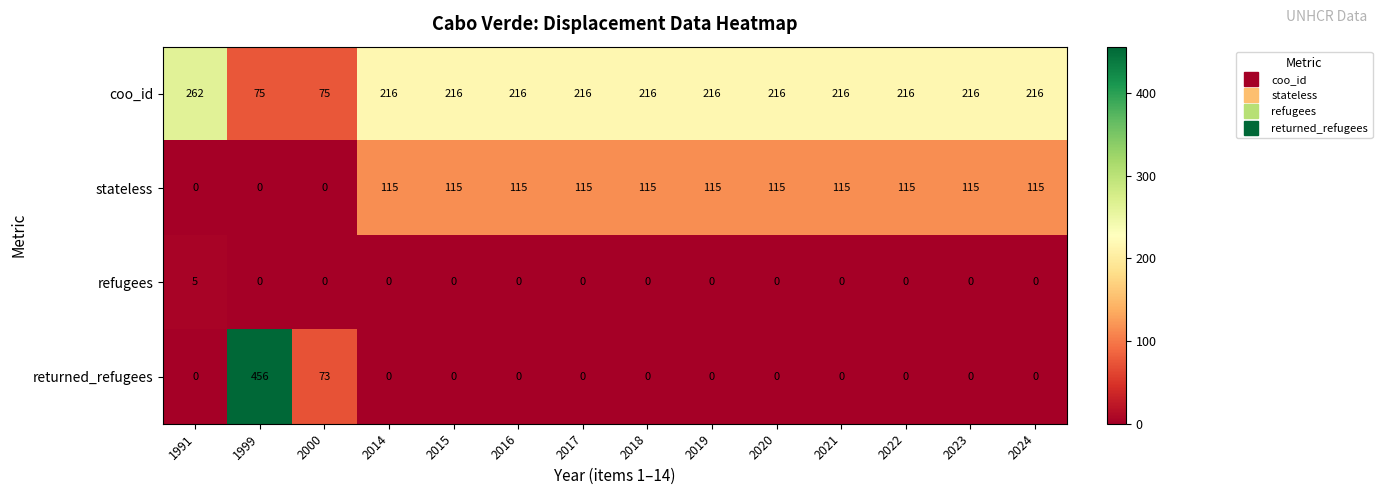

How many series are shown in this chart?

4